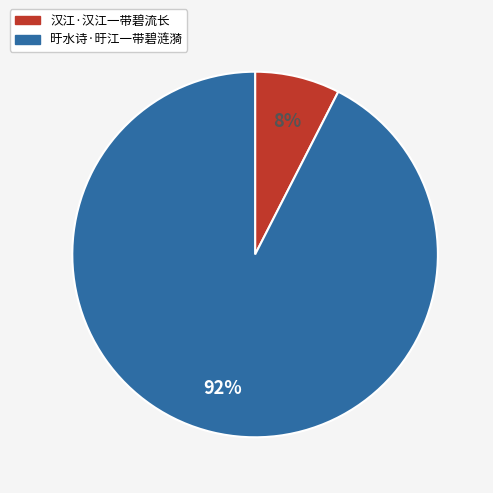

Count the number of slices in the pie.

2